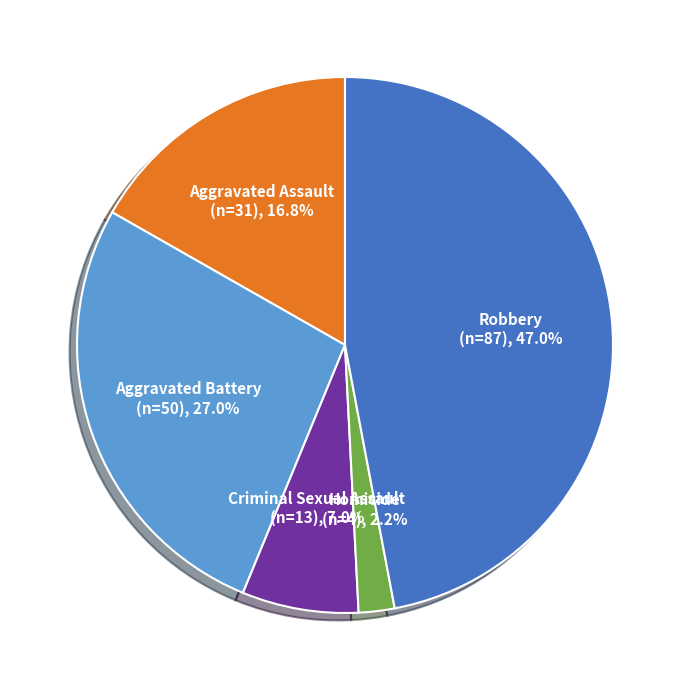

Combined, do Aggravated Battery and Aggravated Assault account for over 50%?

No